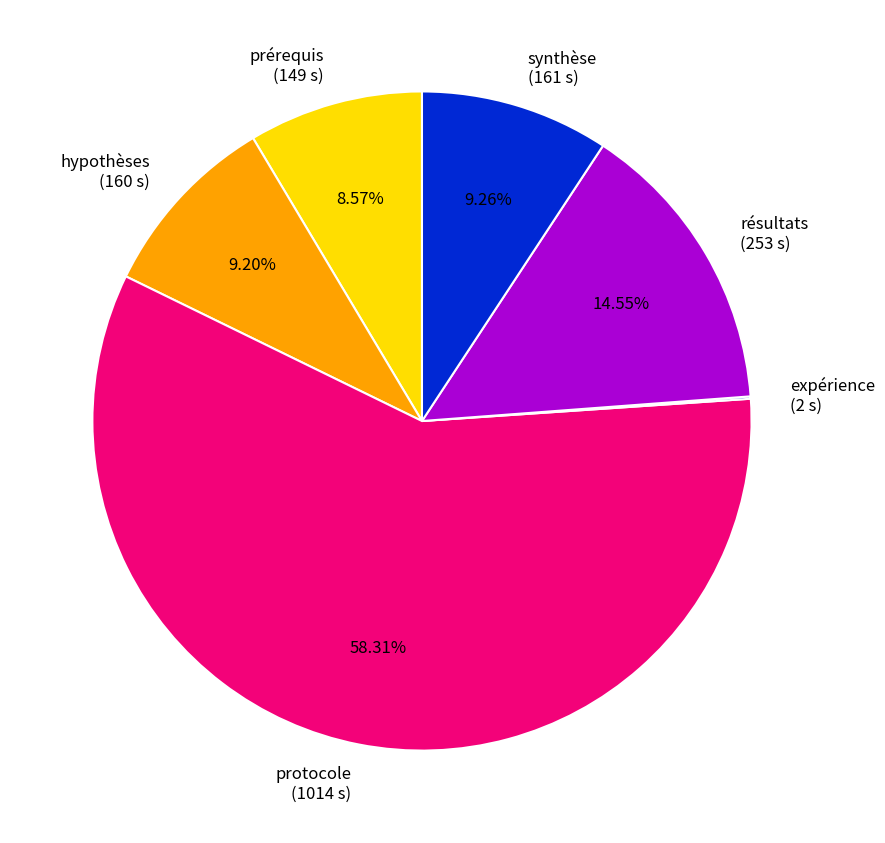

Is there any slice that represents more than half of the pie?

Yes